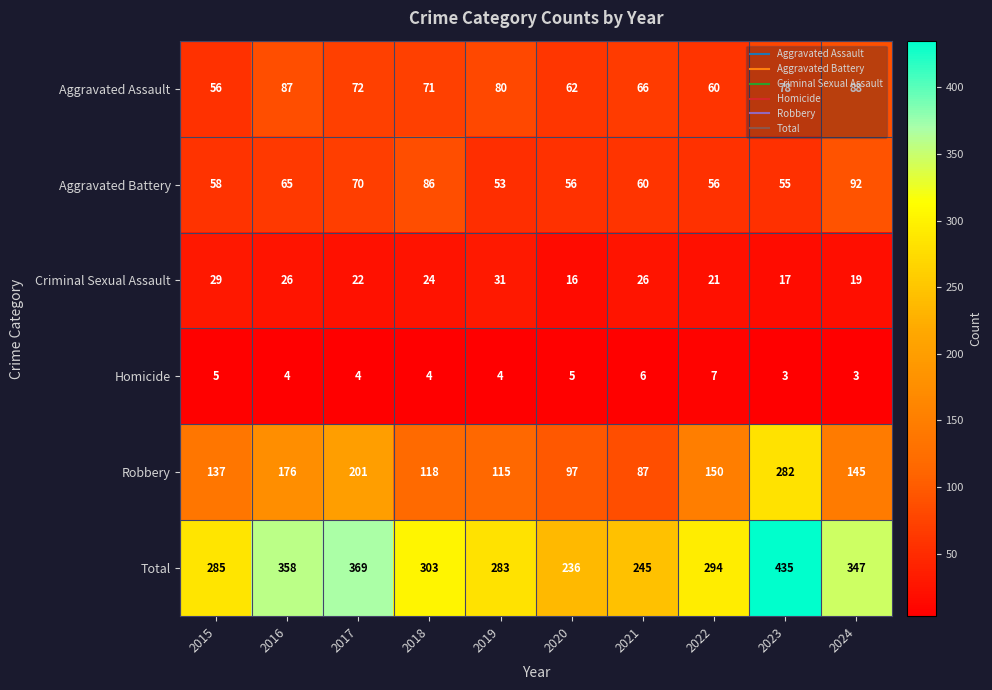

At which label is Aggravated Assault closest to 72?

2017